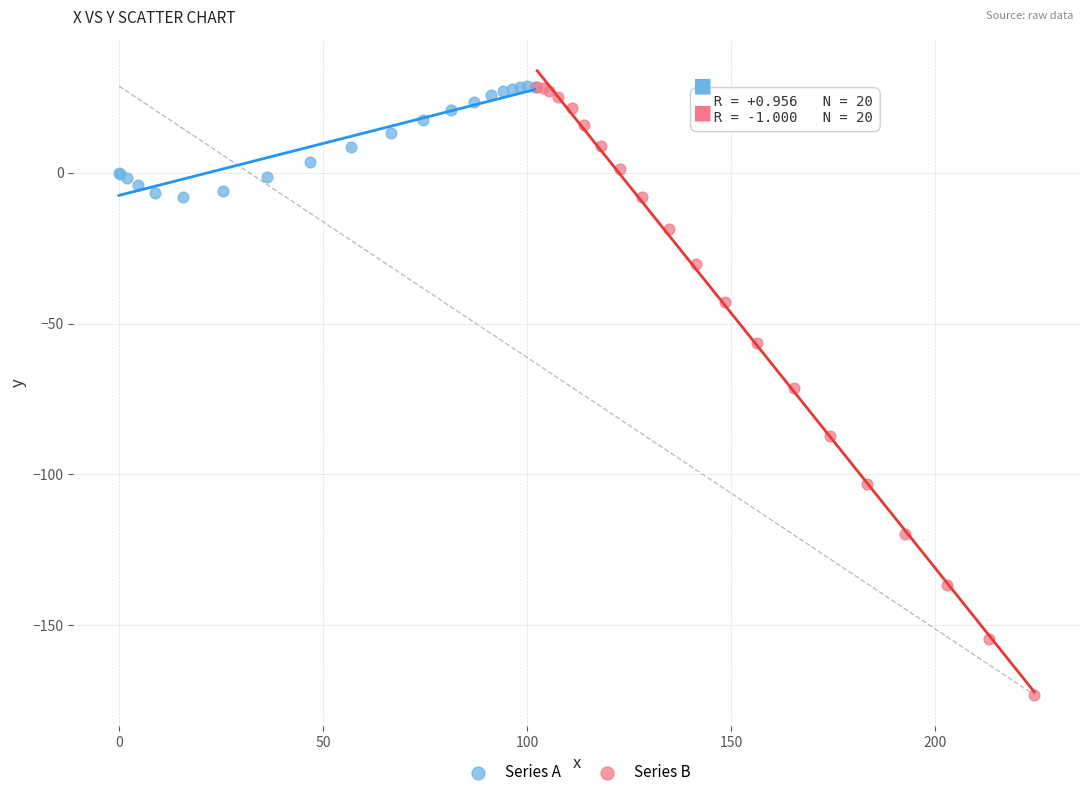

Which series has the widest spread of Y values?

Series B